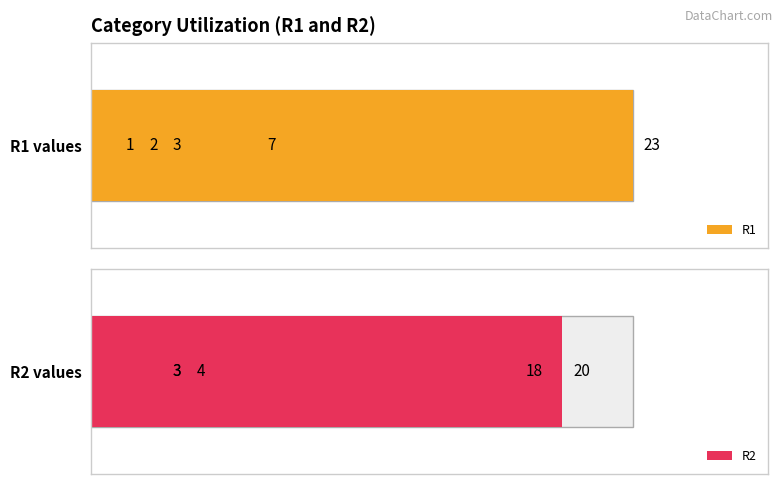

Reading left to right, what are all the values shown in this chart?

R1: 0	0	0	0	1	3	23	7	2	0	0	0
R2: 0	0	0	0	3	18	20	3	4	0	0	0